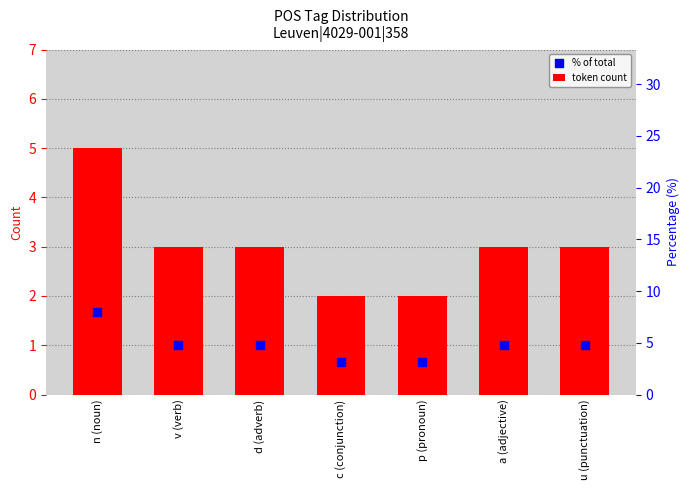

What is the total value across all series at p (pronoun)?

2.7